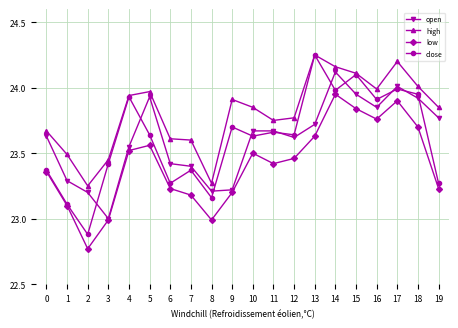

True or false: high and low cross at least once.

False